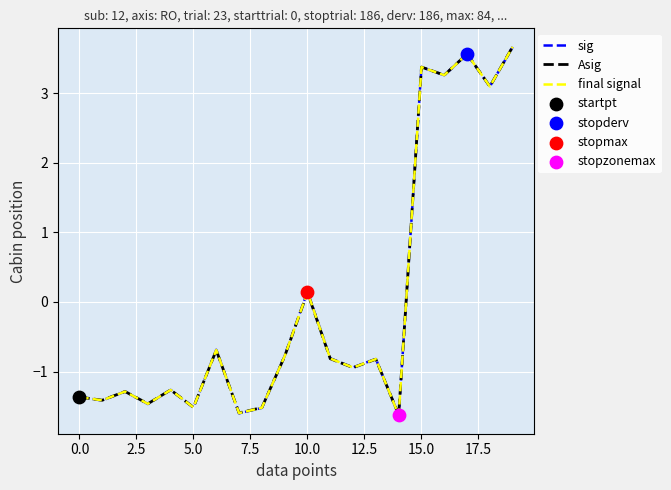

Which series has the widest spread of values?

sig